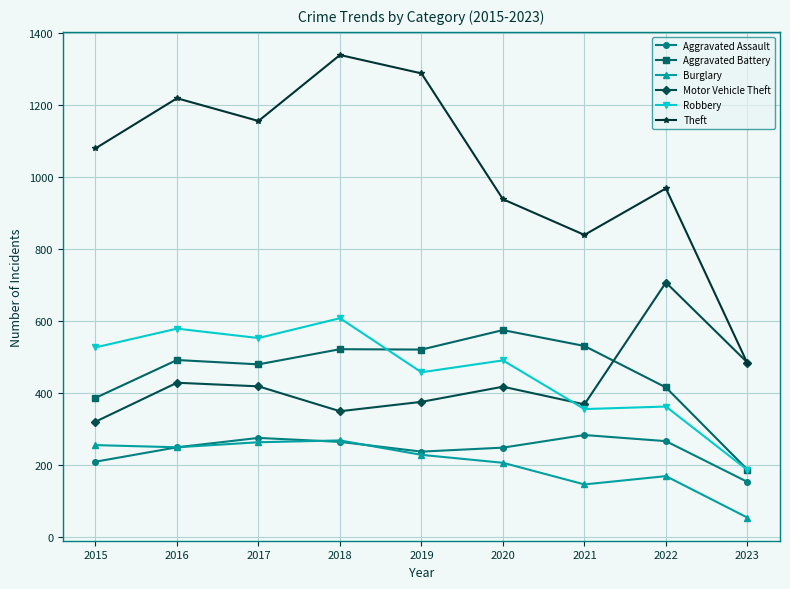

What is the lowest value of the Aggravated Assault series?

154